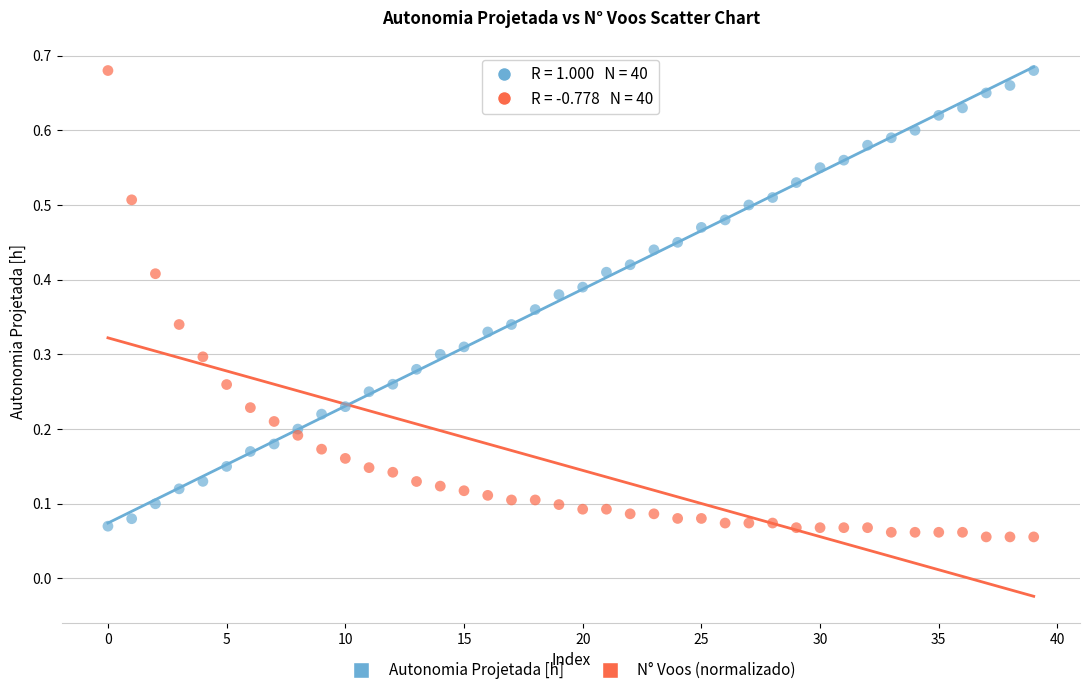

What are all the series names shown in the legend?

Autonomia Projetada [h], N° Voos (normalizado)